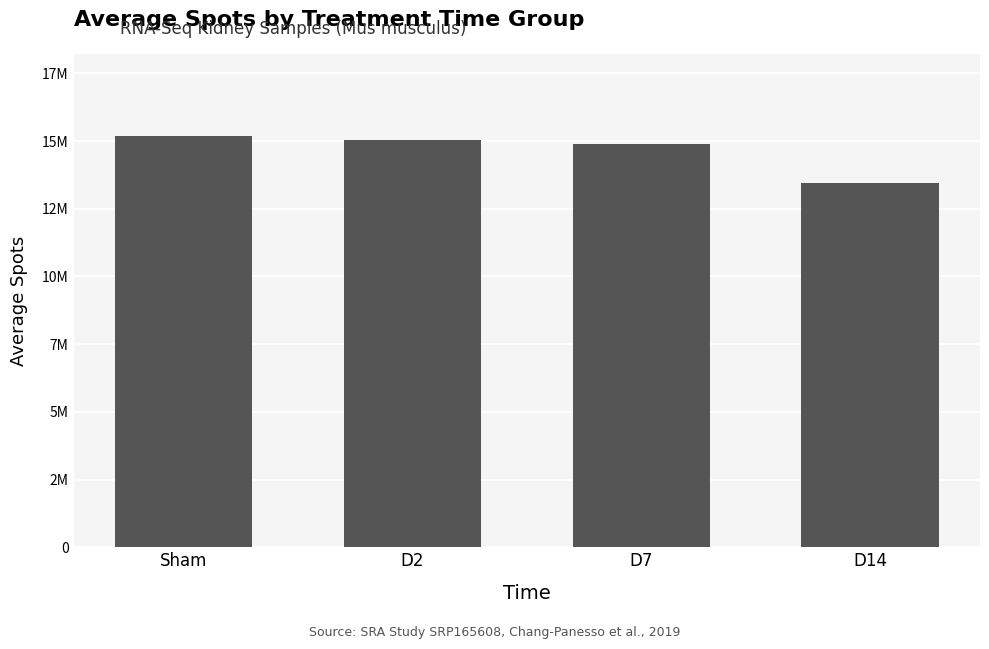

Which label corresponds to the smallest value in the chart?

D14